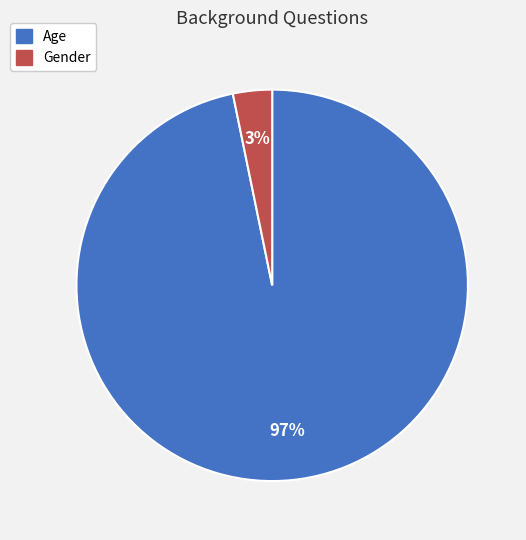

Combined, do Age and Gender account for over 50%?

Yes